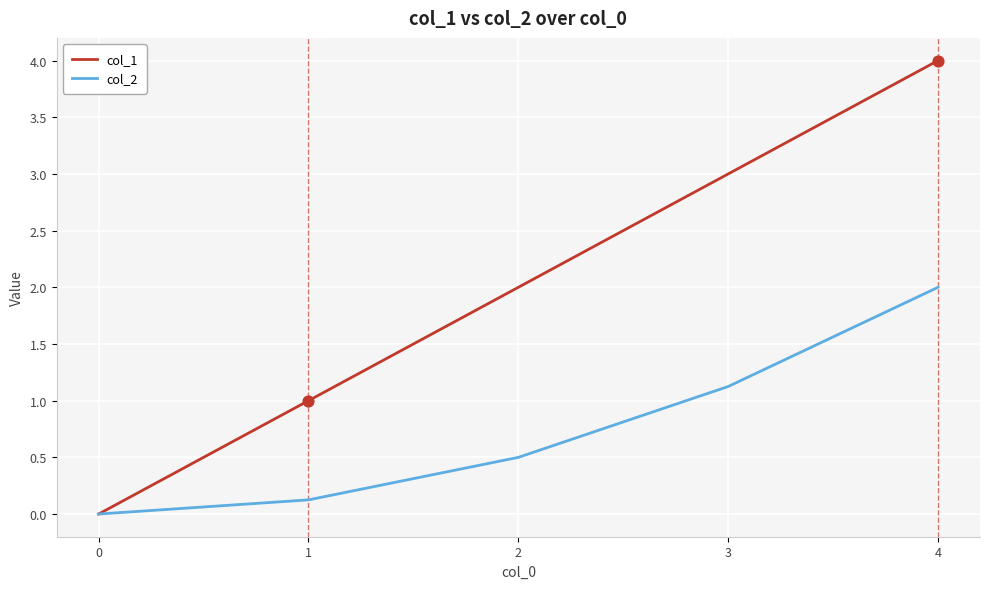

What is the total value across all series at 3?

4.1